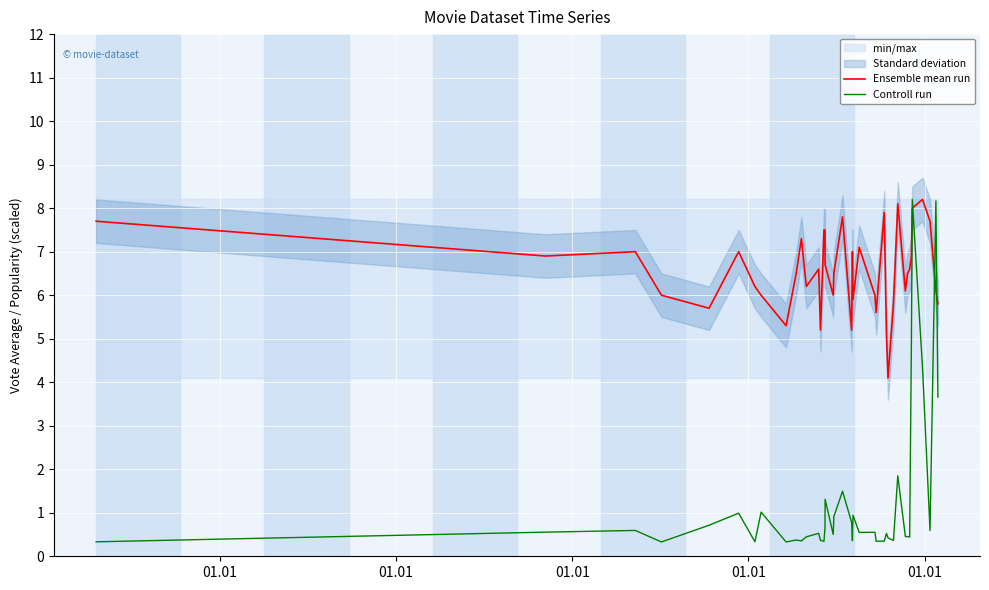

True or false: Controll run and Ensemble mean run cross at least once.

True